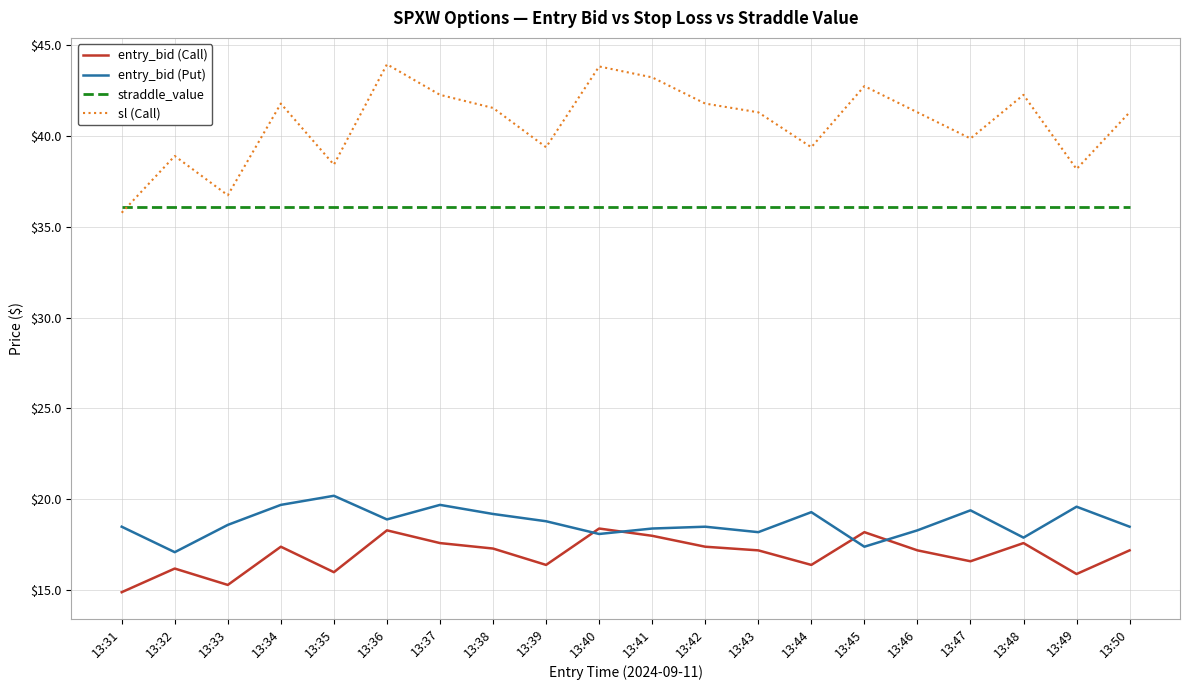

The entry_bid (Call) series shows 17.4 at 13:42. True or false?

True